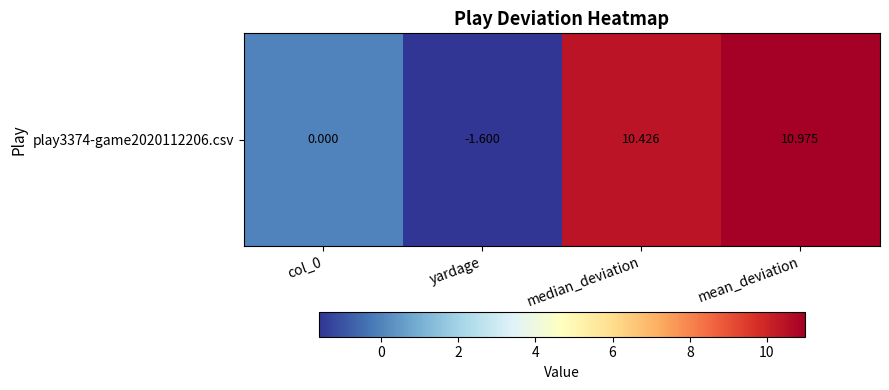

Is it true that the value at mean_deviation is 11.0?

True